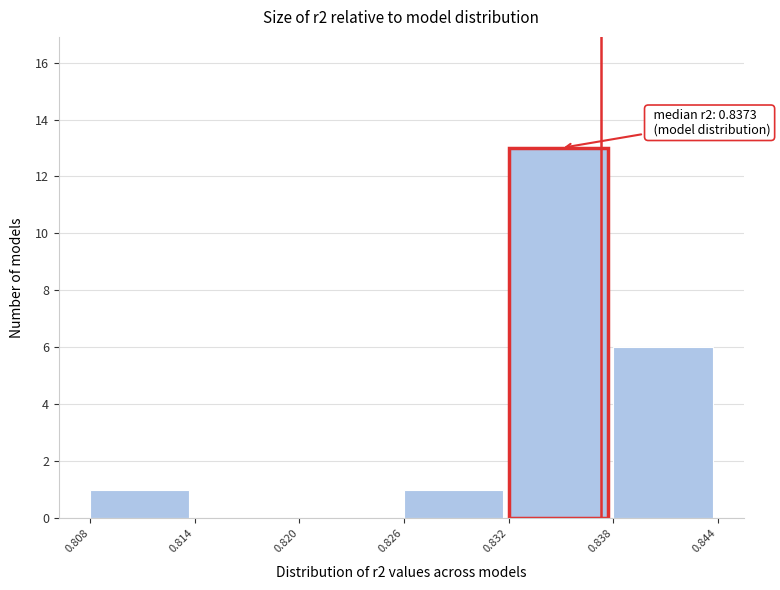

Which range on the x-axis has the tallest bar?

0.832 to 0.838